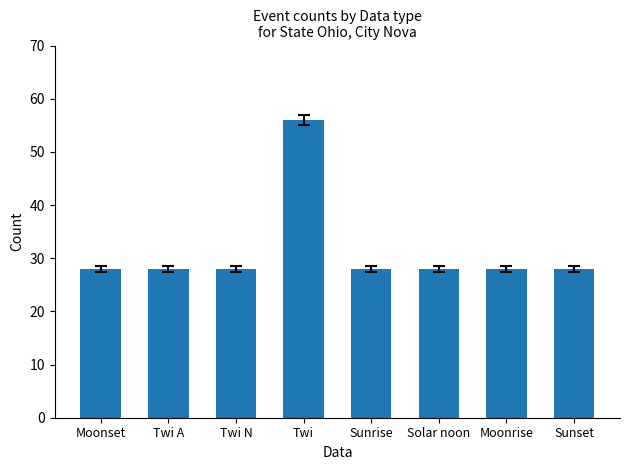

What is the sum of all values?

252